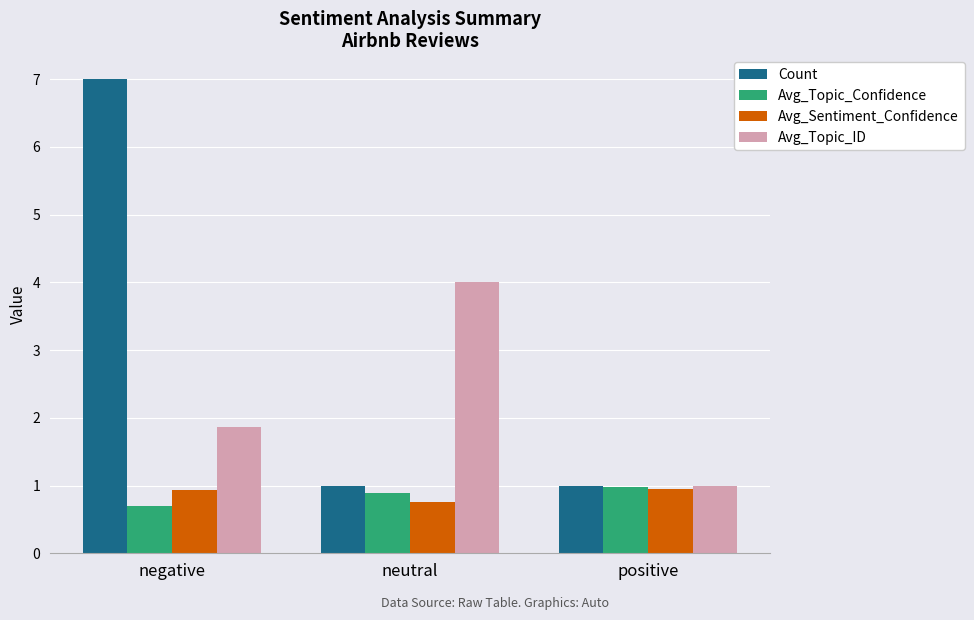

Where is Avg_Topic_ID nearest to the value 2?

negative